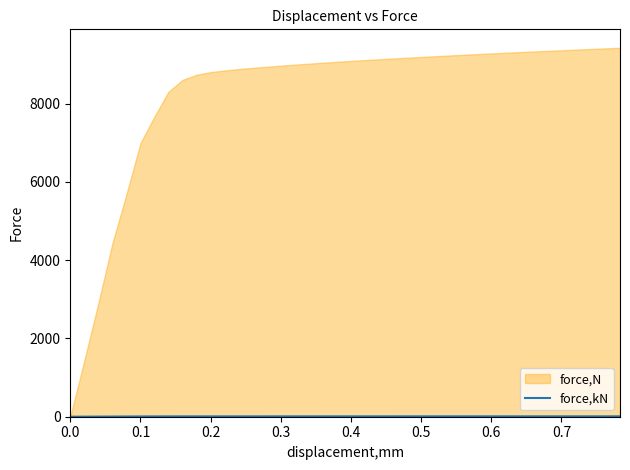

How many values are below 9?

17